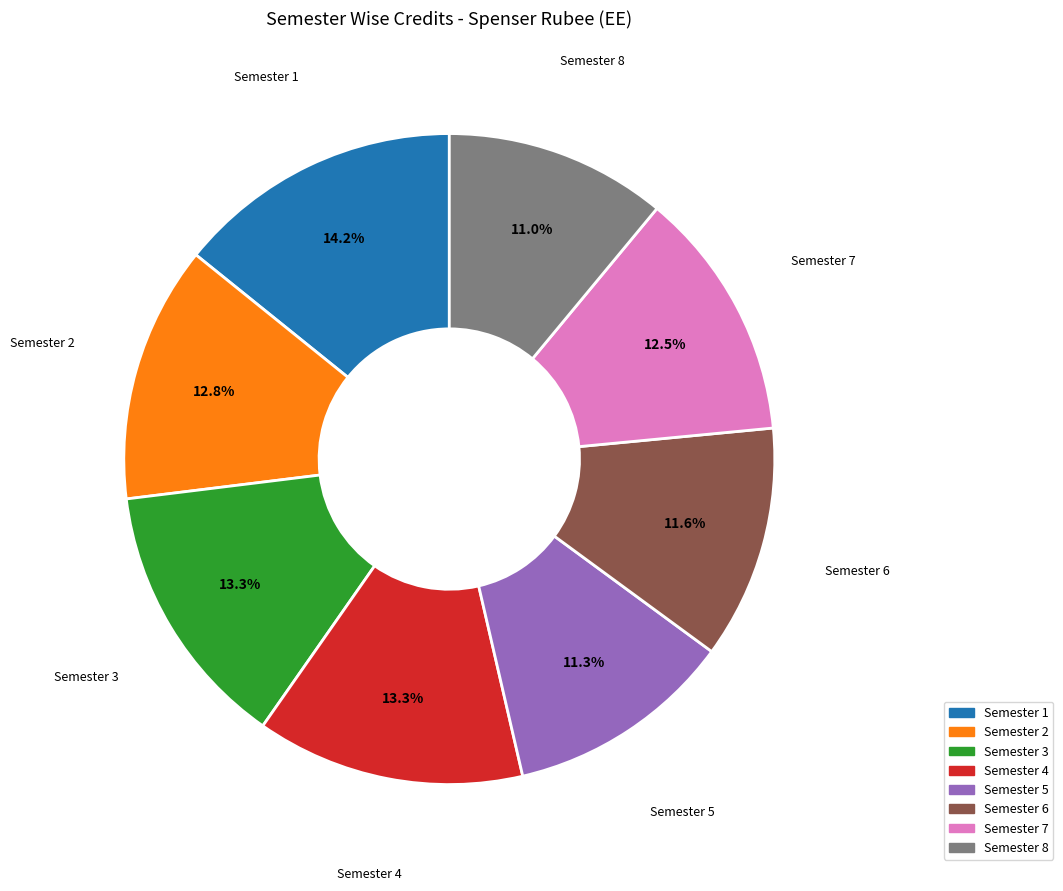

What is the ratio of the value at Semester 1 to the value at Semester 4?

1.1